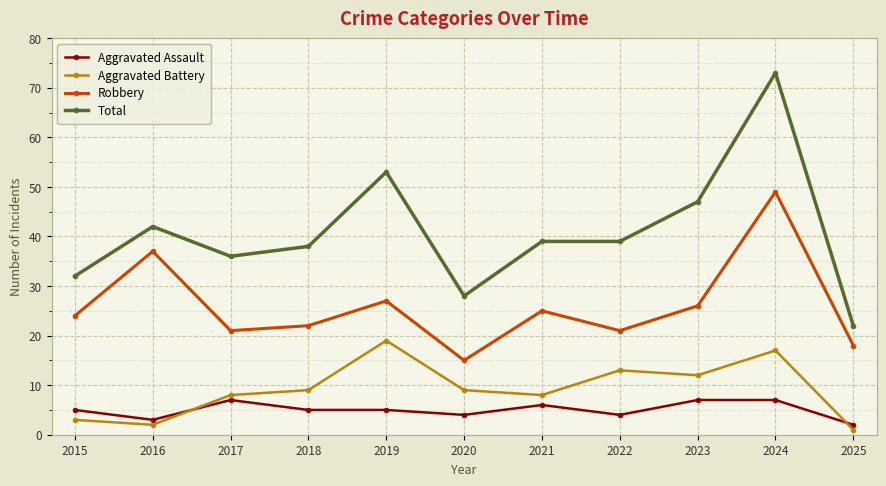

At which category does Robbery reach its first local valley?

2017